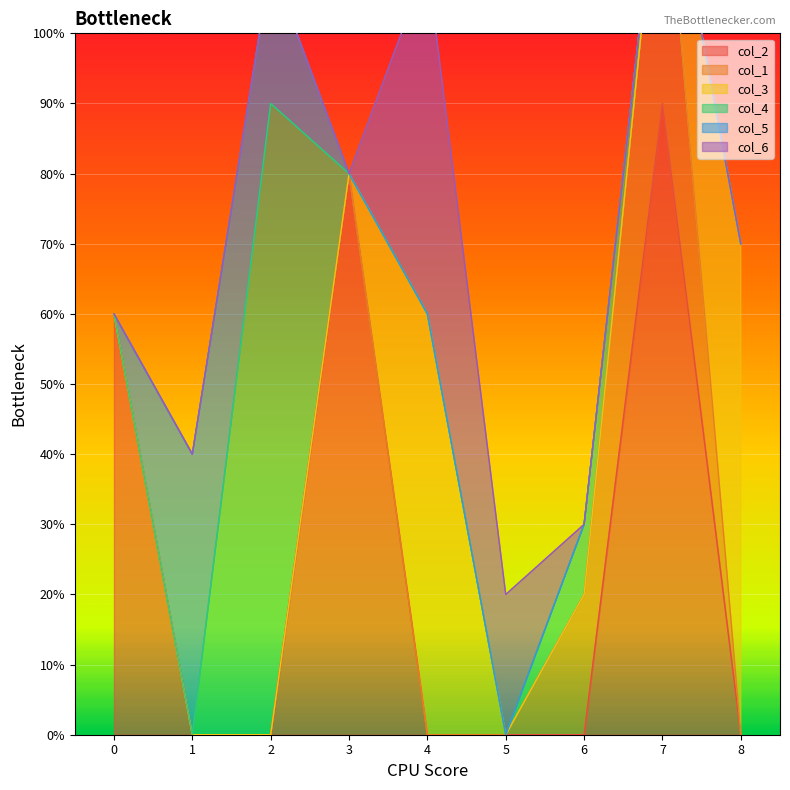

How many times do col_6 and col_1 cross each other?

1